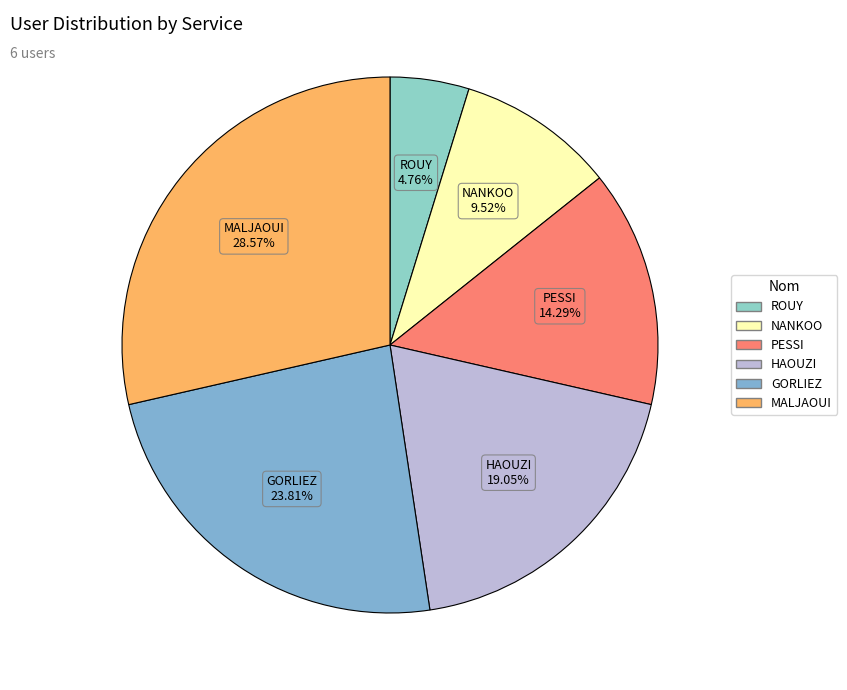

Approximately how many times larger is the value at GORLIEZ compared to MALJAOUI?

0.8